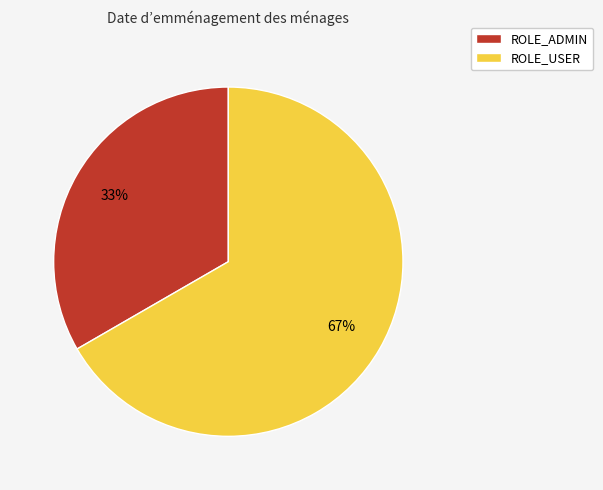

Approximately how many times larger is the value at ROLE_ADMIN compared to ROLE_USER?

0.5